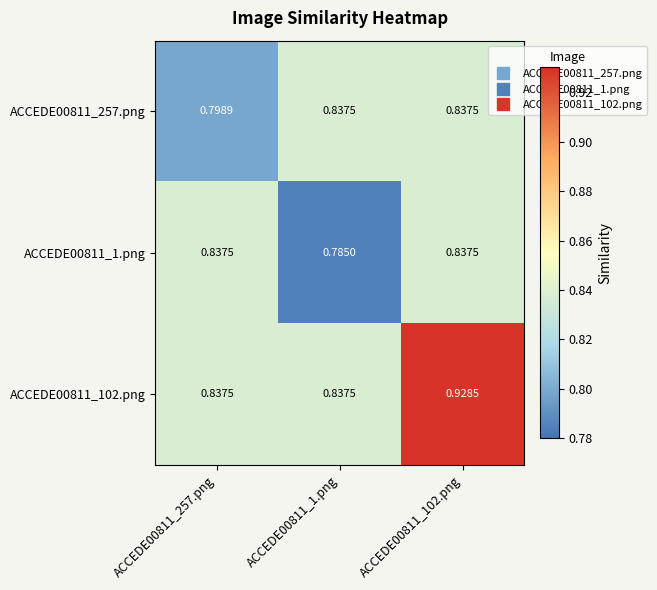

Reading left to right, list all the values displayed in this chart.

ACCEDE00811_257.png: ACCEDE00811_257.png=0.8	ACCEDE00811_1.png=0.8	ACCEDE00811_102.png=0.8
ACCEDE00811_1.png: ACCEDE00811_257.png=0.8	ACCEDE00811_1.png=0.8	ACCEDE00811_102.png=0.8
ACCEDE00811_102.png: ACCEDE00811_257.png=0.8	ACCEDE00811_1.png=0.8	ACCEDE00811_102.png=0.9